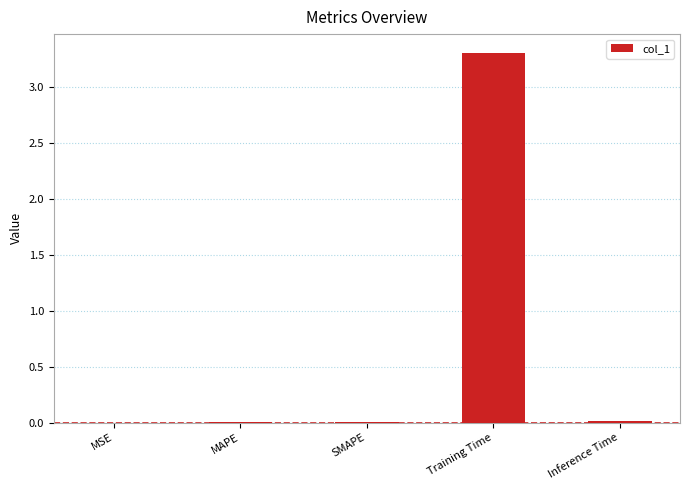

Which label corresponds to the largest value in the chart?

Training Time